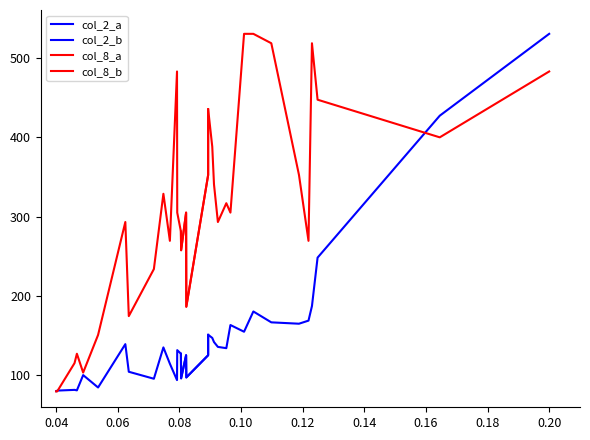

Count the number of categories in the chart.

20